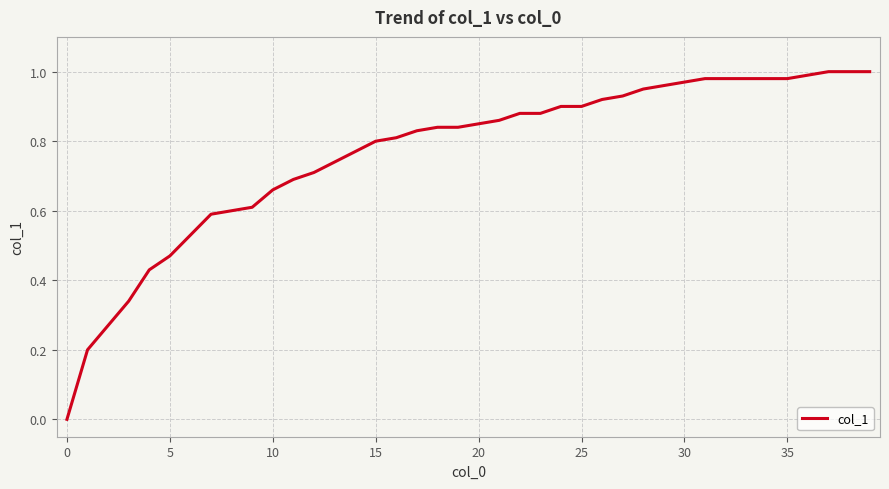

True or false: the data shows 0.7 at 30.

False